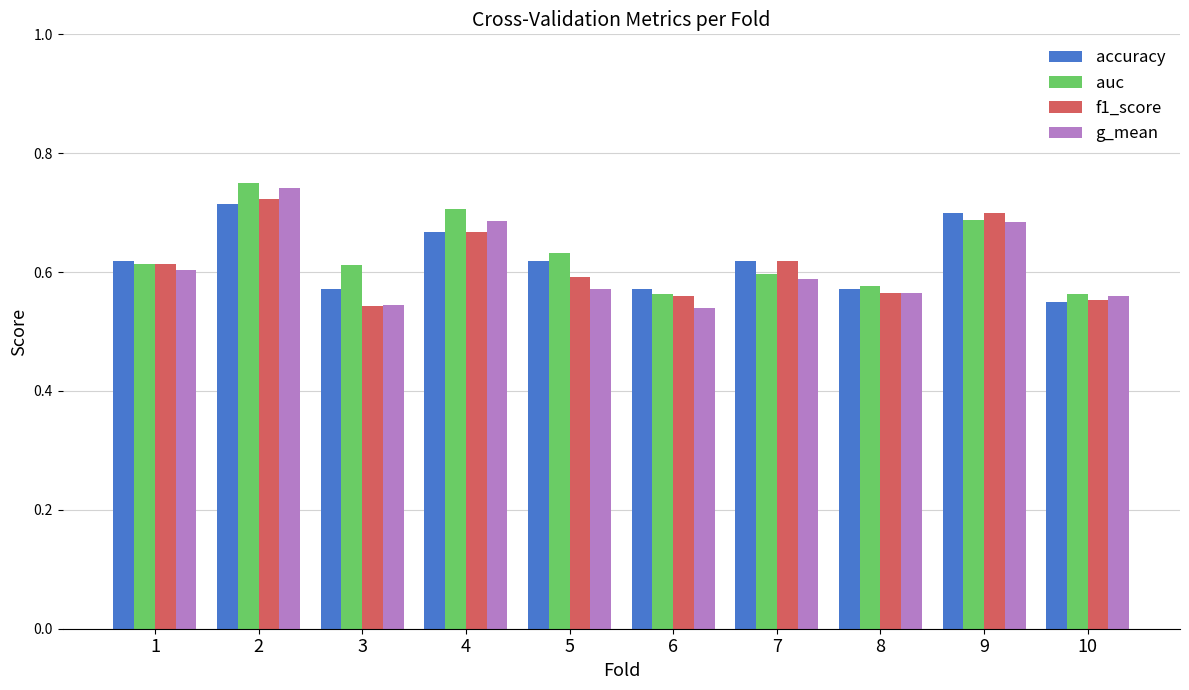

Count the number of categories in the chart.

10